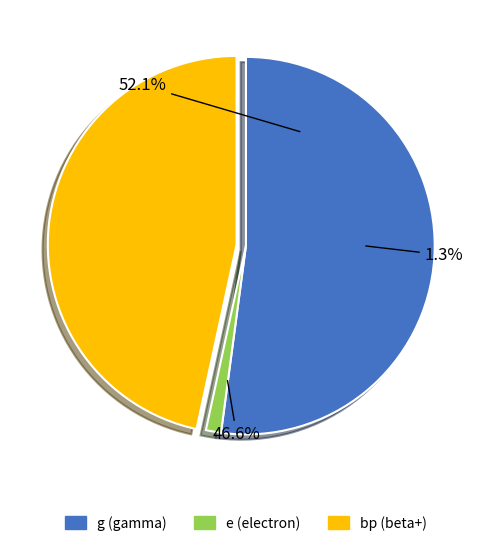

Is there a majority slice in this chart?

Yes